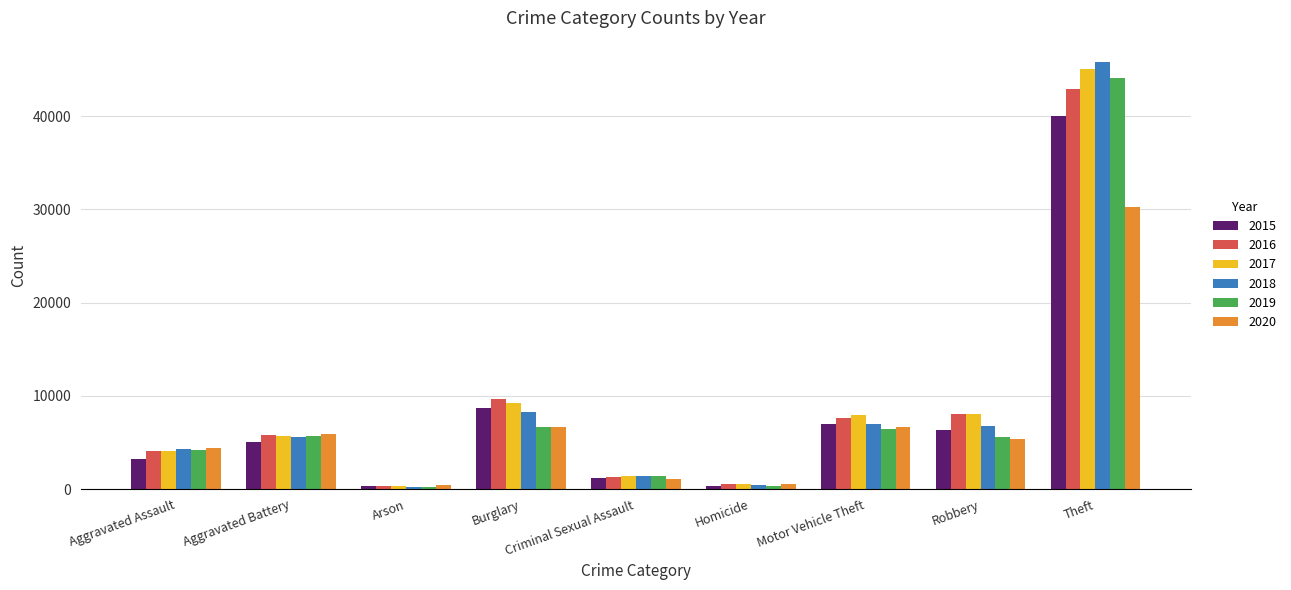

Between Aggravated Assault and Burglary, which series saw the biggest shift?

2016